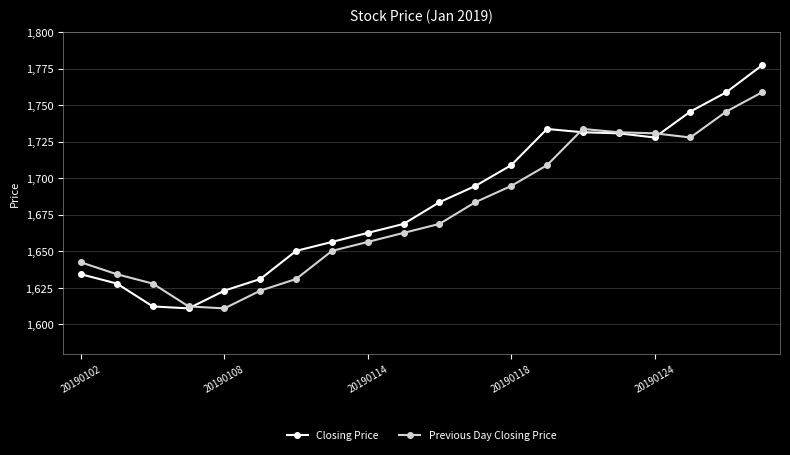

Does the chart display data point markers on the line(s)?

Yes